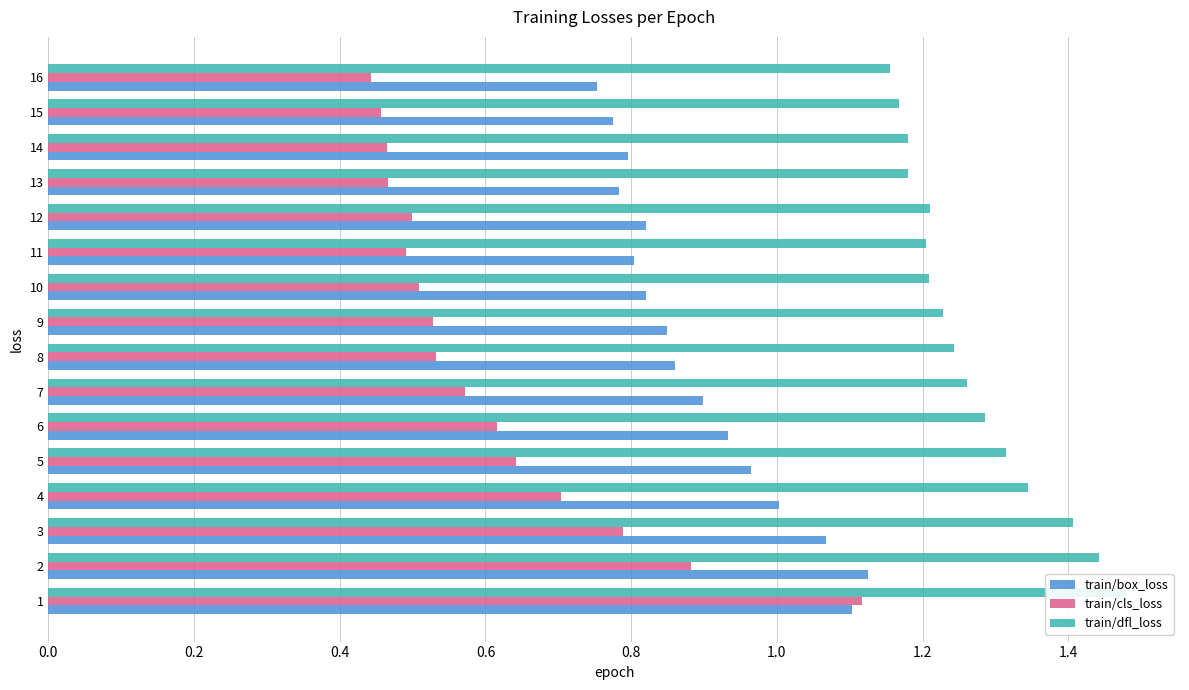

What is the average value of the train/box_loss series?

0.9